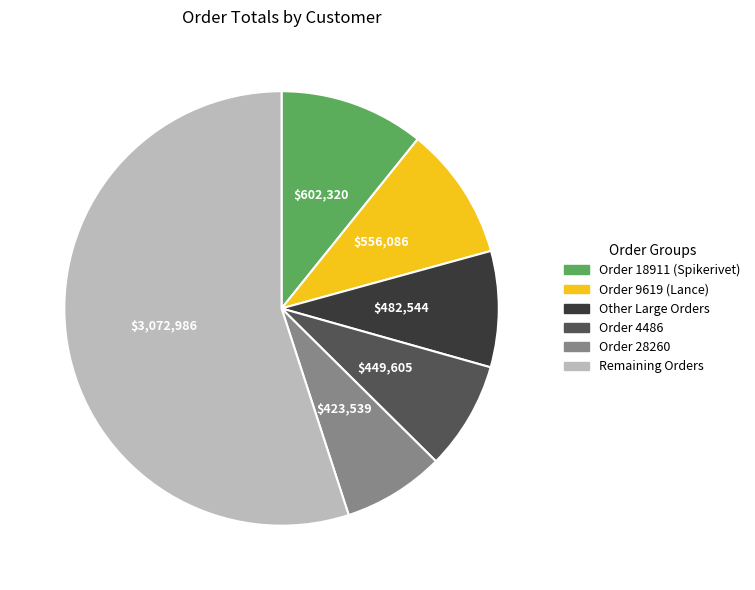

Is there a majority slice in this chart?

Yes